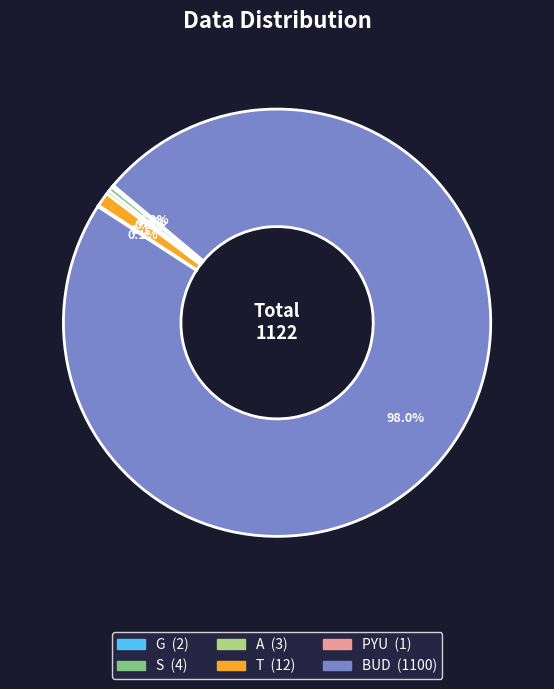

Which category has the biggest portion of the pie?

BUD